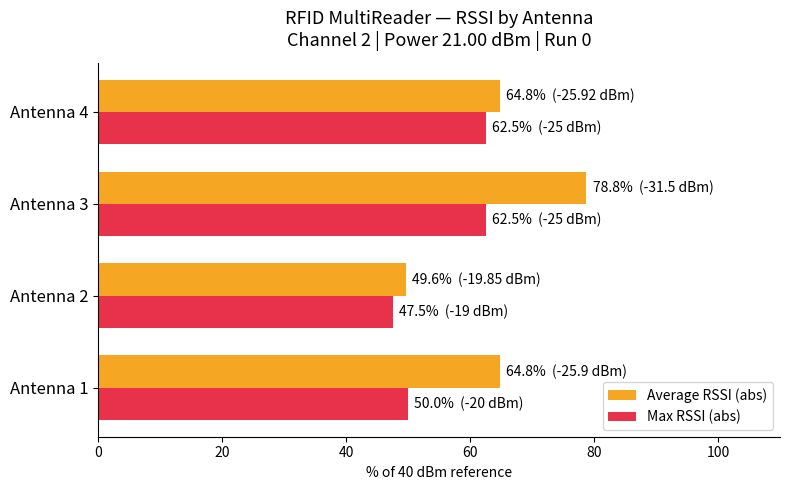

Which category has the lowest value in the Average RSSI (abs) series?

Antenna 2